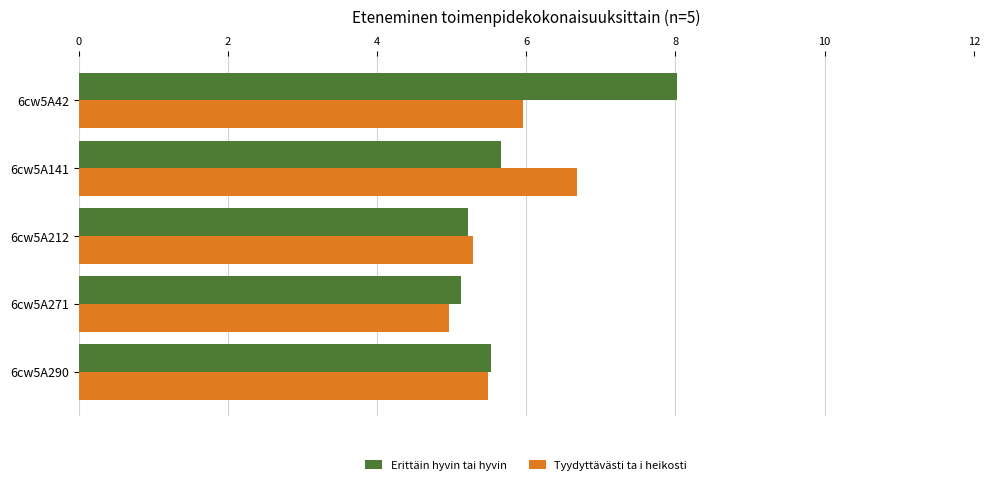

What is the average value of the Tyydyttävästi ta i heikosti series?

5.7